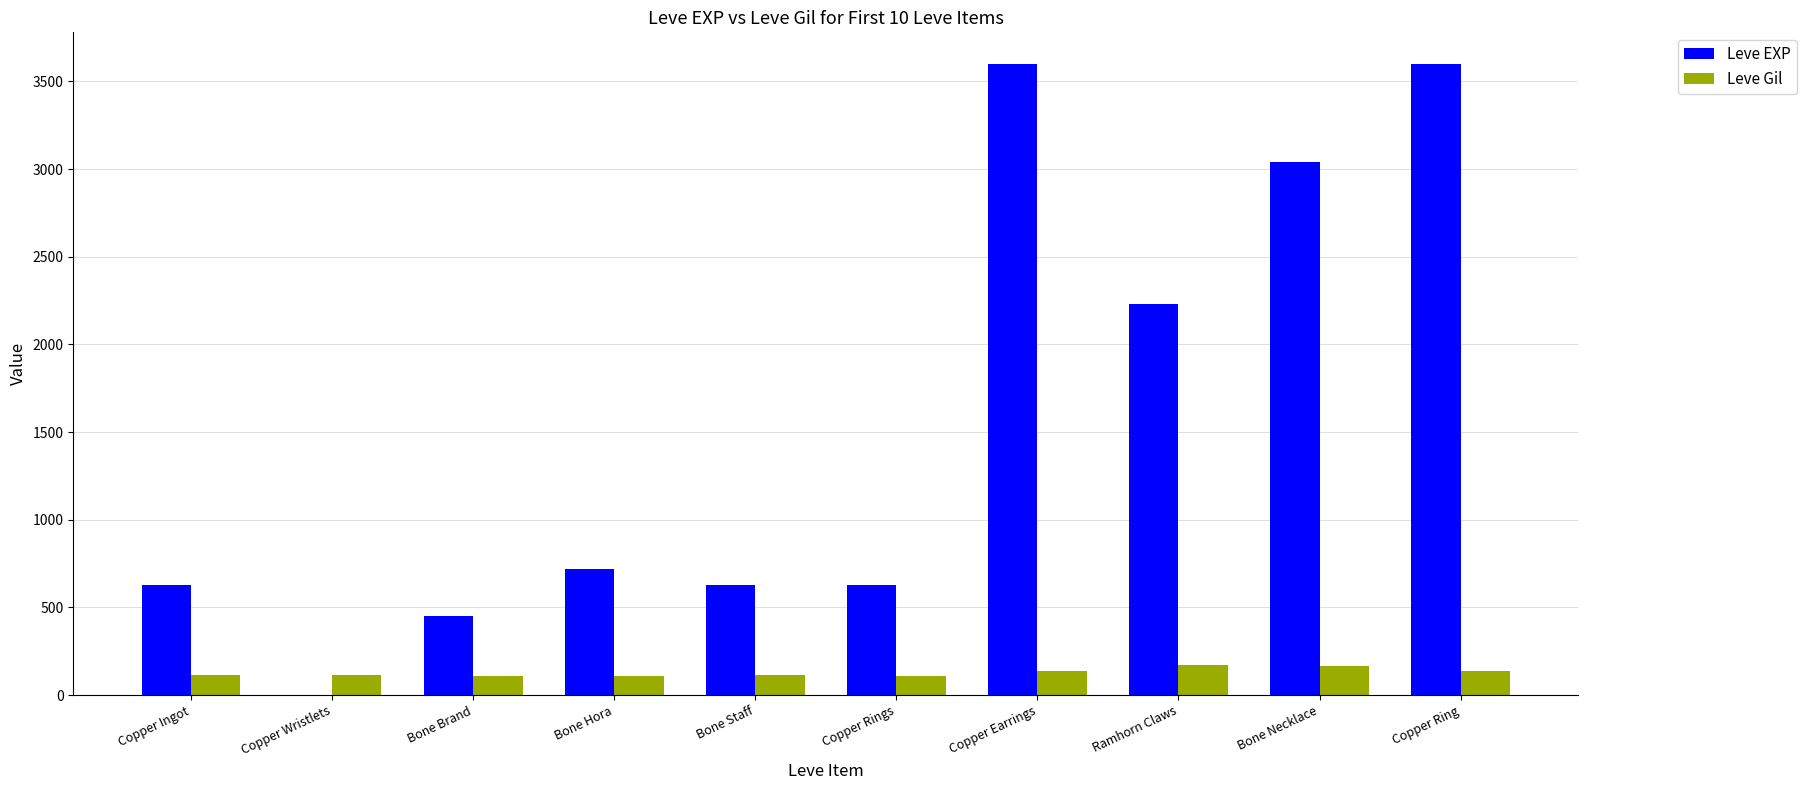

What is the sum of all Leve EXP values?

15531